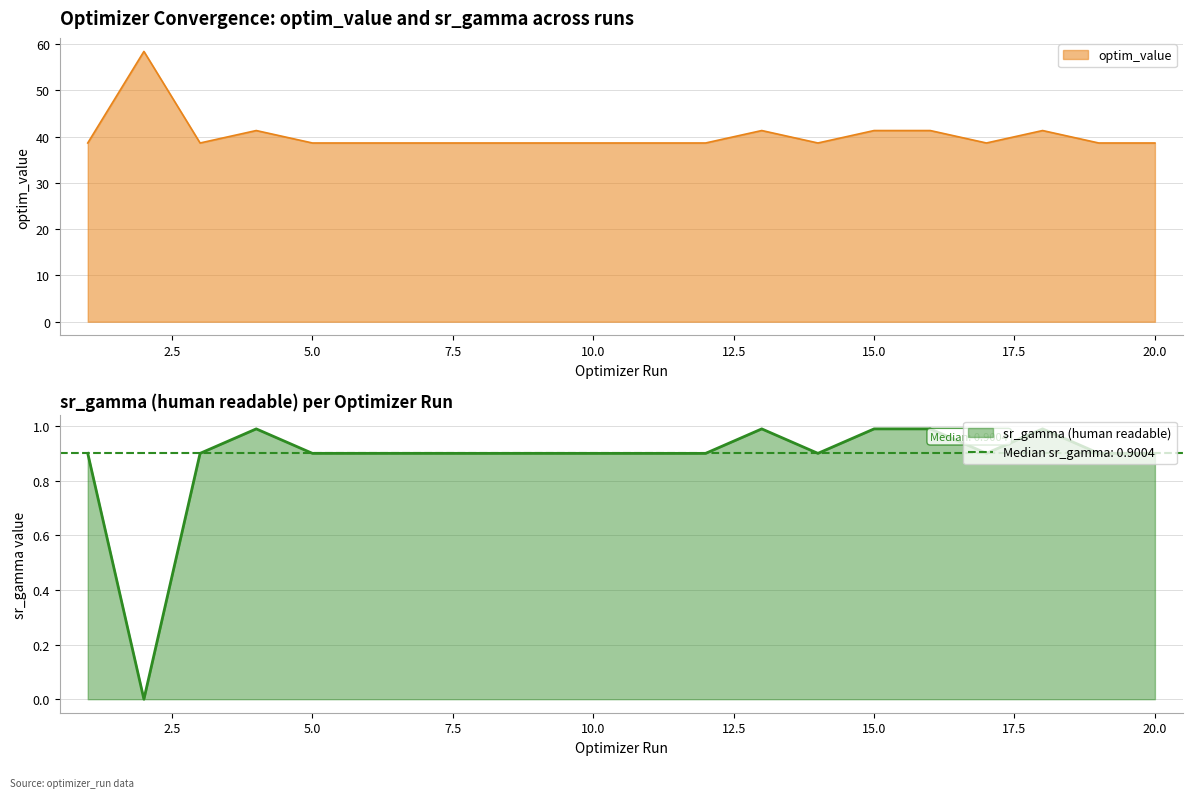

Which series has the widest spread of values?

optim_value